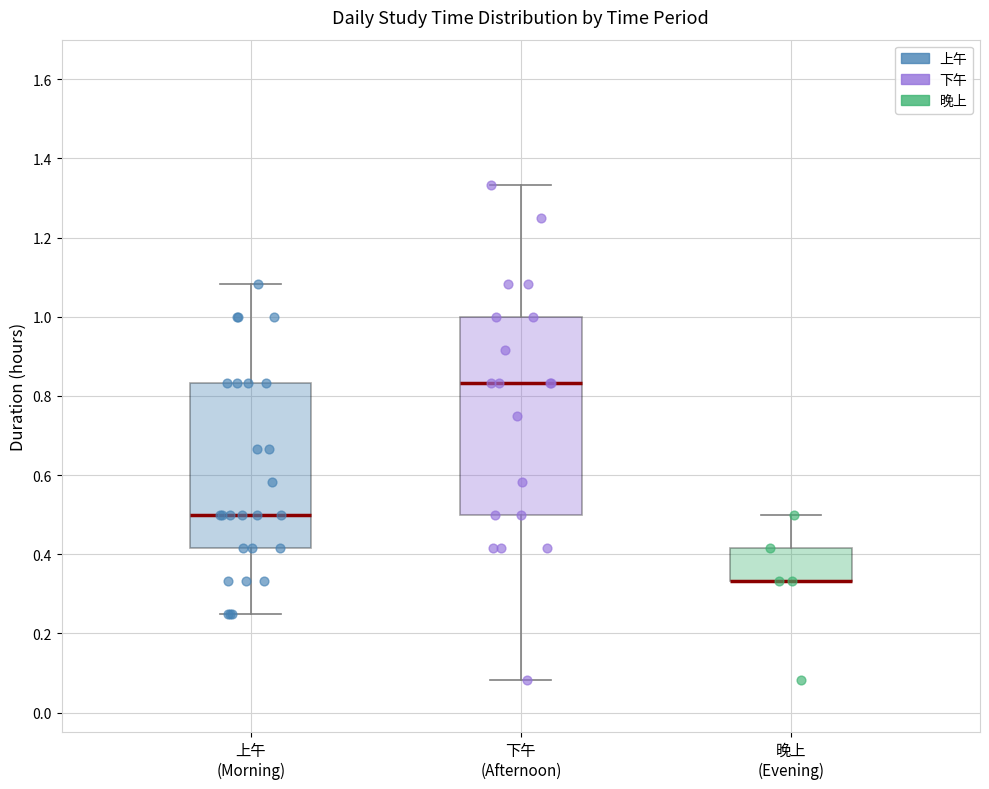

Which box is the tallest, from its lower edge to its upper edge?

下午 (Afternoon)